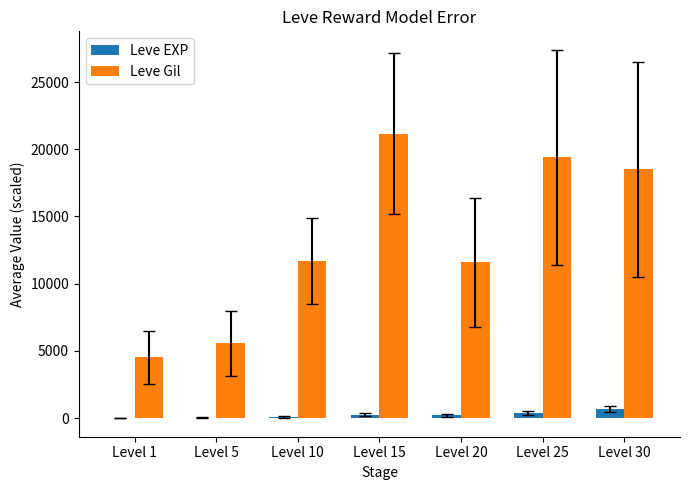

Is the value of Leve EXP at Level 20 greater than the value of Leve Gil at Level 5?

No